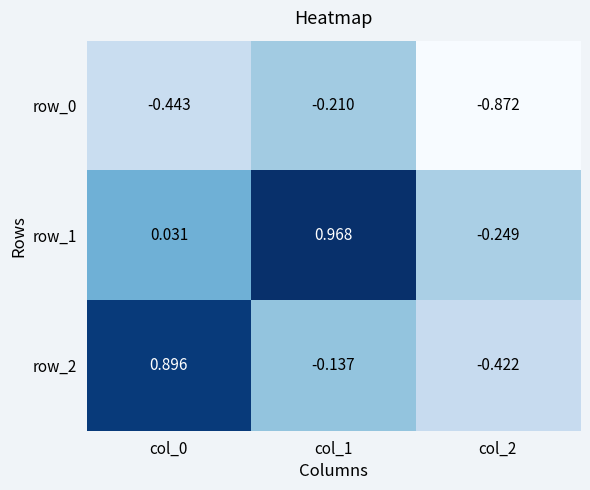

Read the row_2 value at col_1.

-0.1